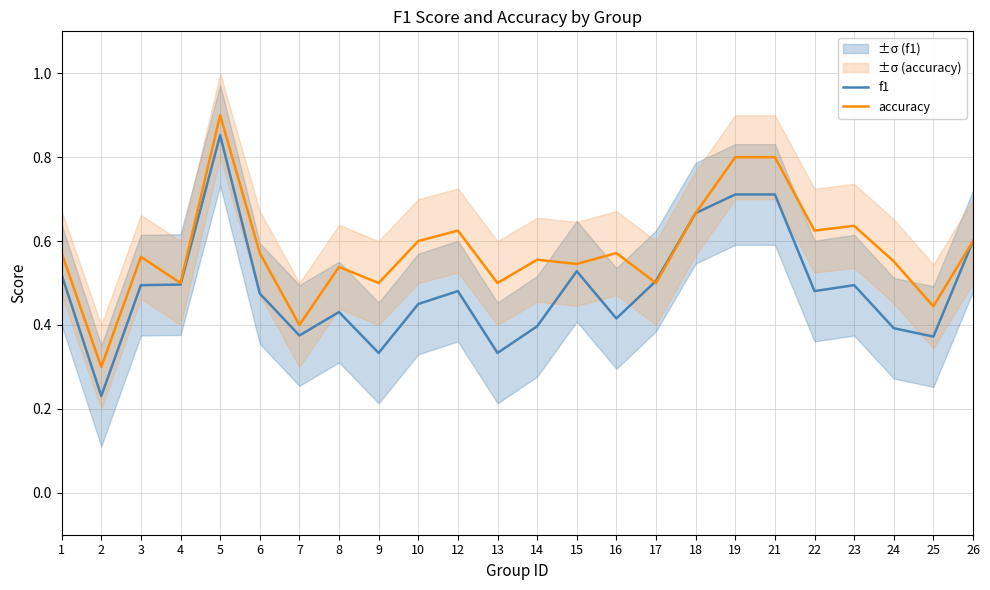

Which series changed the most between 7 and 14?

accuracy